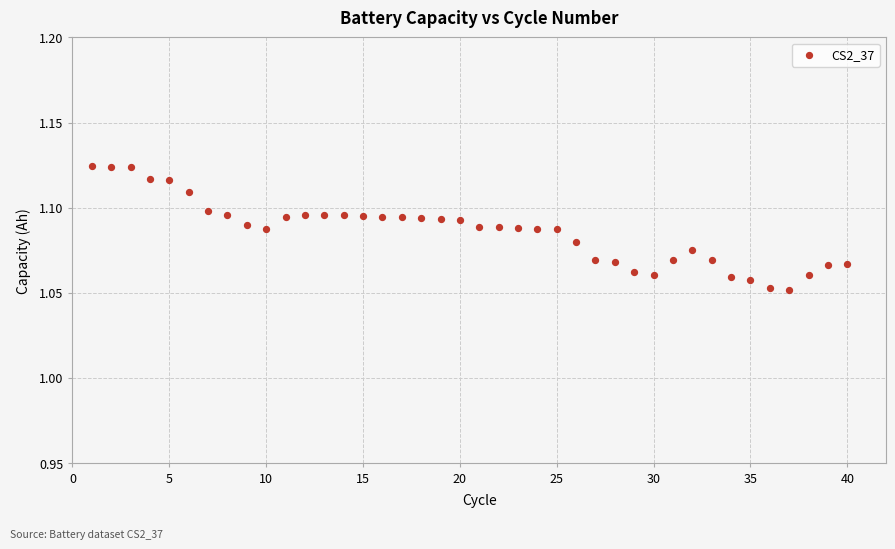

What is the range of X values (max minus min)?

39.0